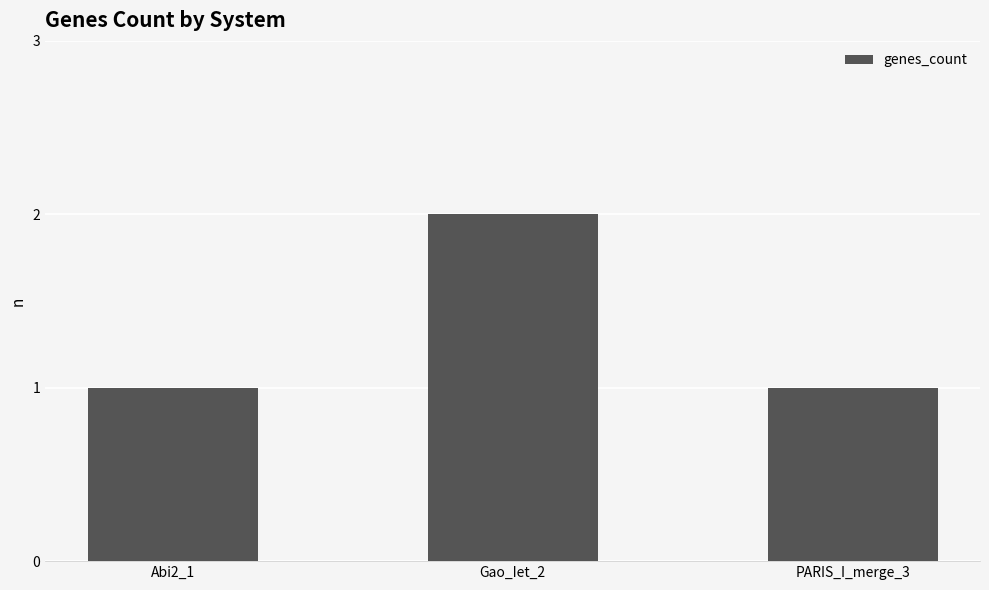

What is the label of the 2nd bar from the left?

Gao_Iet_2